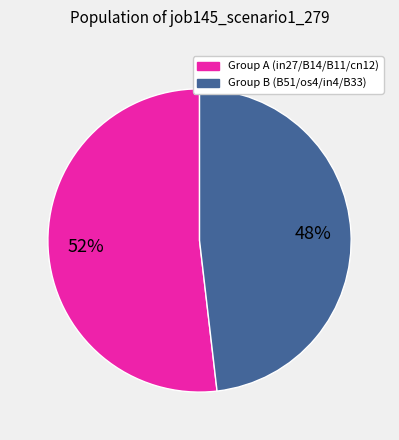

Is there any slice that represents more than half of the pie?

Yes